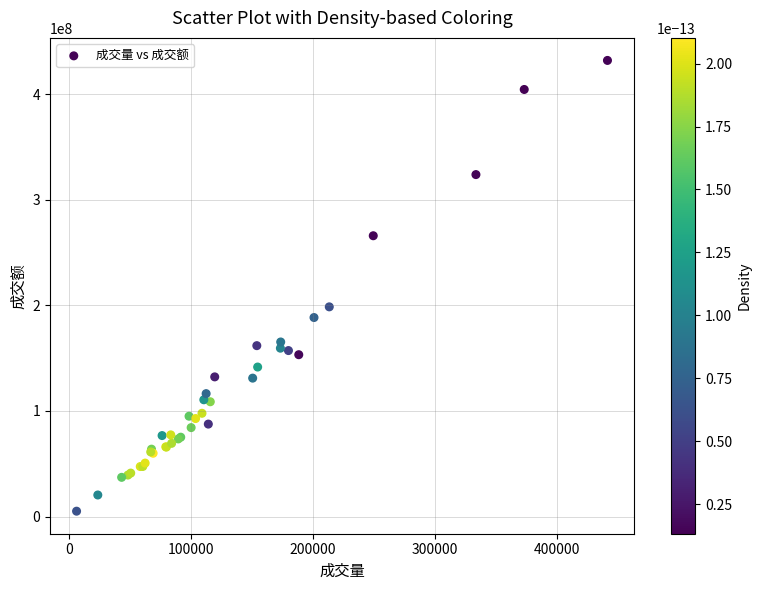

What Y value in the scatter plot is closest to 218489297?

198570490